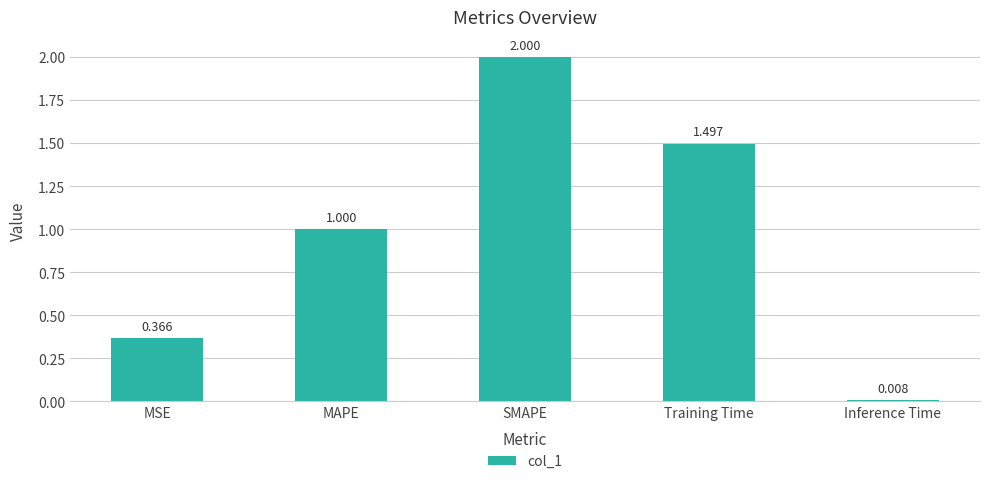

Which has a higher value, MAPE or MSE?

MAPE